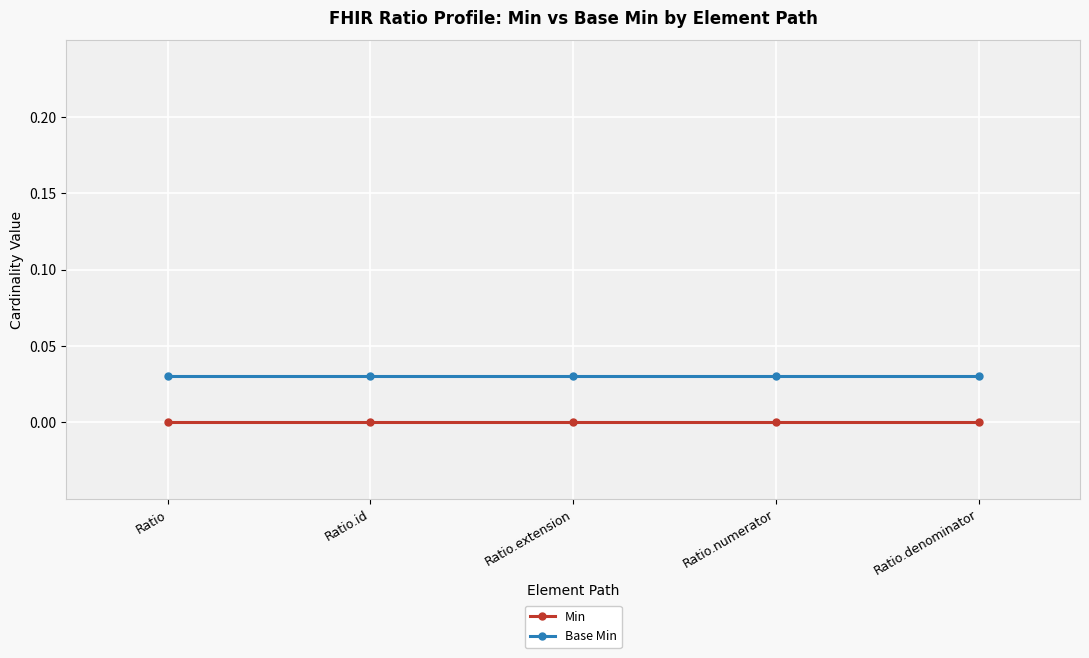

How many lines are shown in the chart?

2